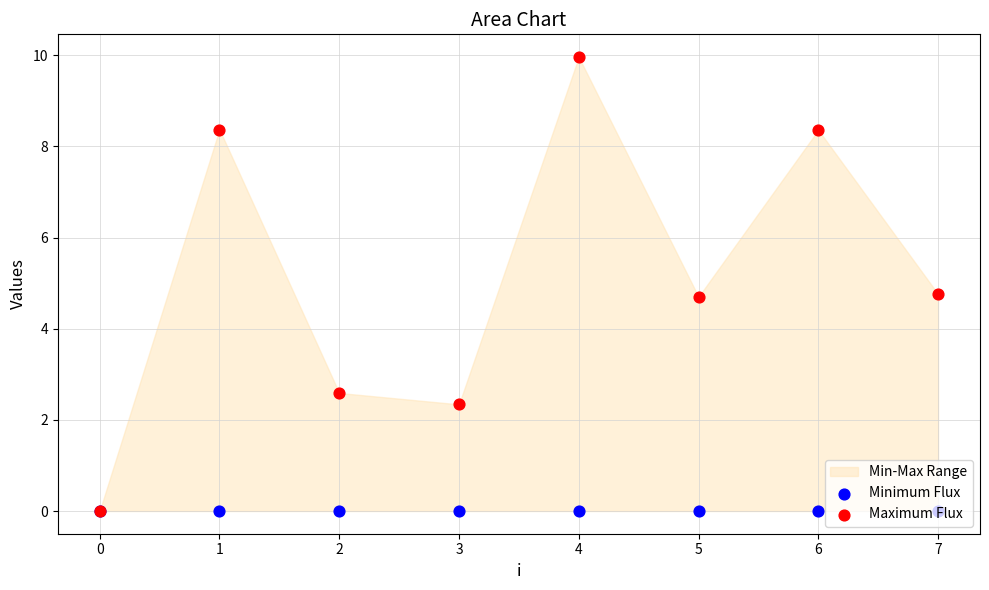

Which series has the largest total across all categories?

Maximum Flux